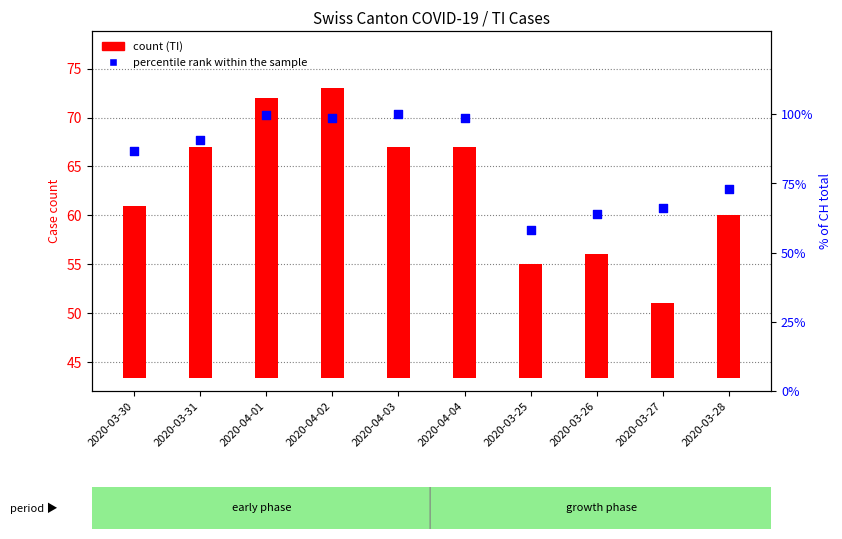

Which series has the largest total across all categories?

percentile rank within the sample